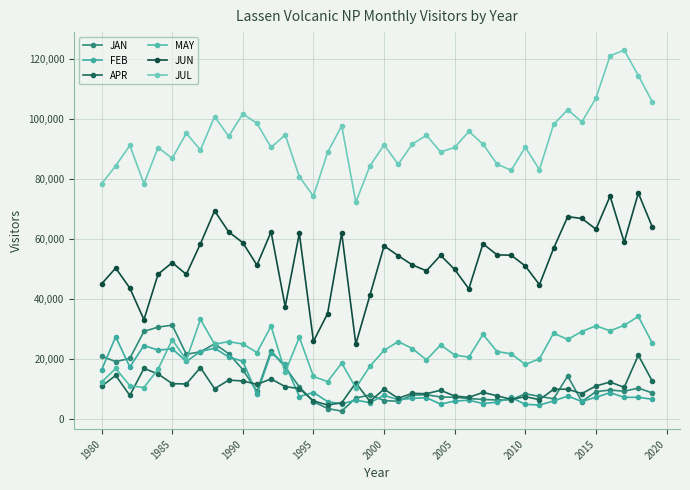

How many lines are shown in the chart?

6